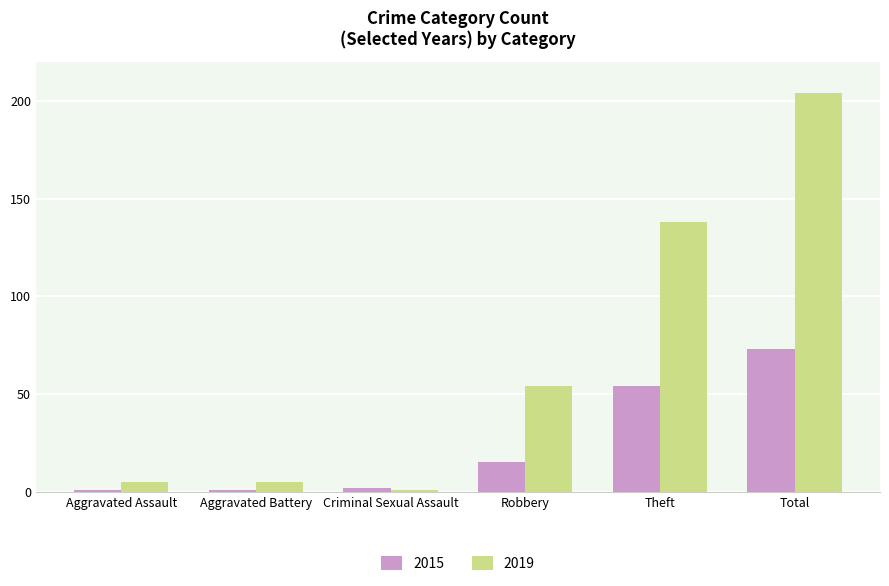

Which series has the widest spread of values?

2019